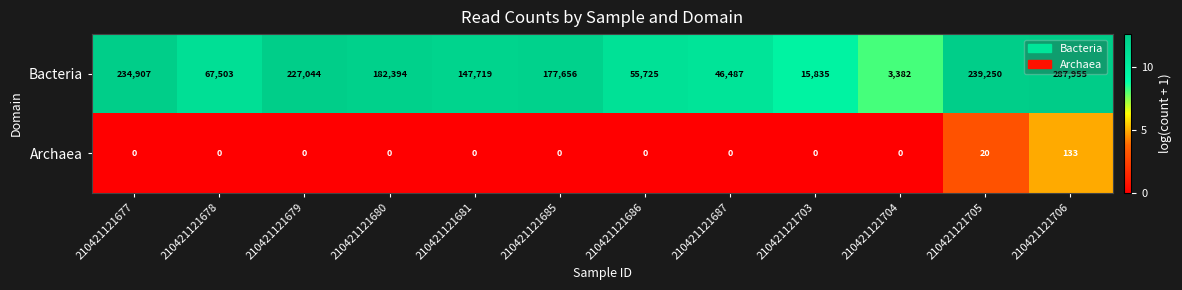

True or false: Bacteria has a value of 287955 at 210421121706.

True